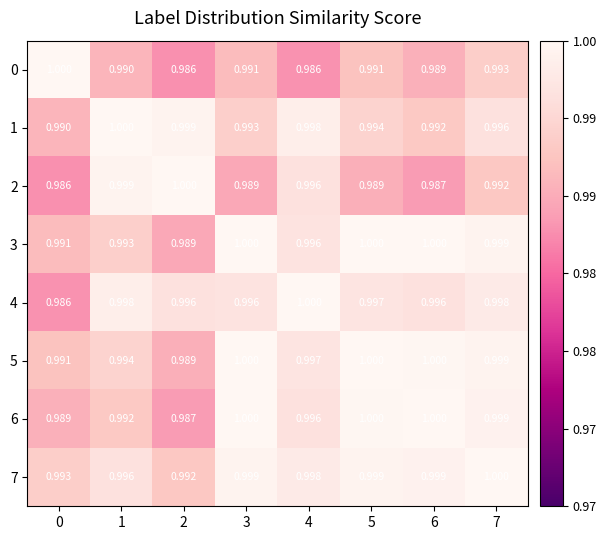

Which series changed the most between 1 and 6?

2